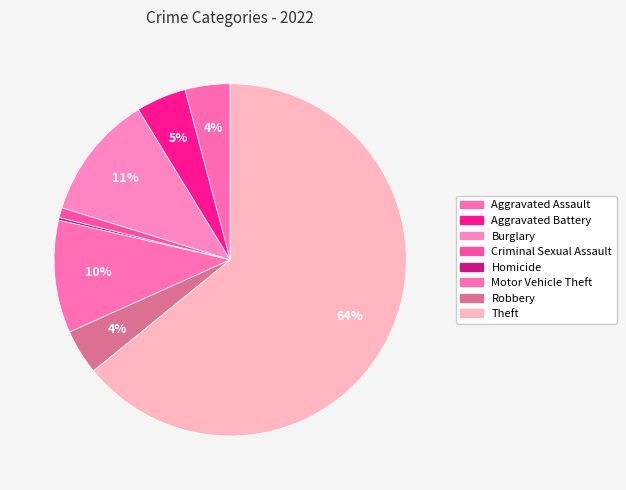

Which slice represents more than half of the pie?

Theft